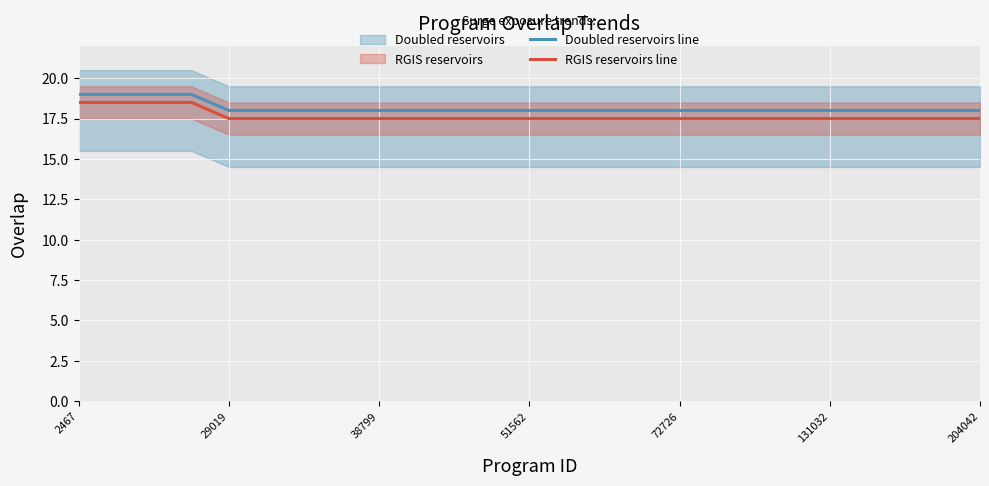

What is the minimum value for RGIS reservoirs line?

17.5